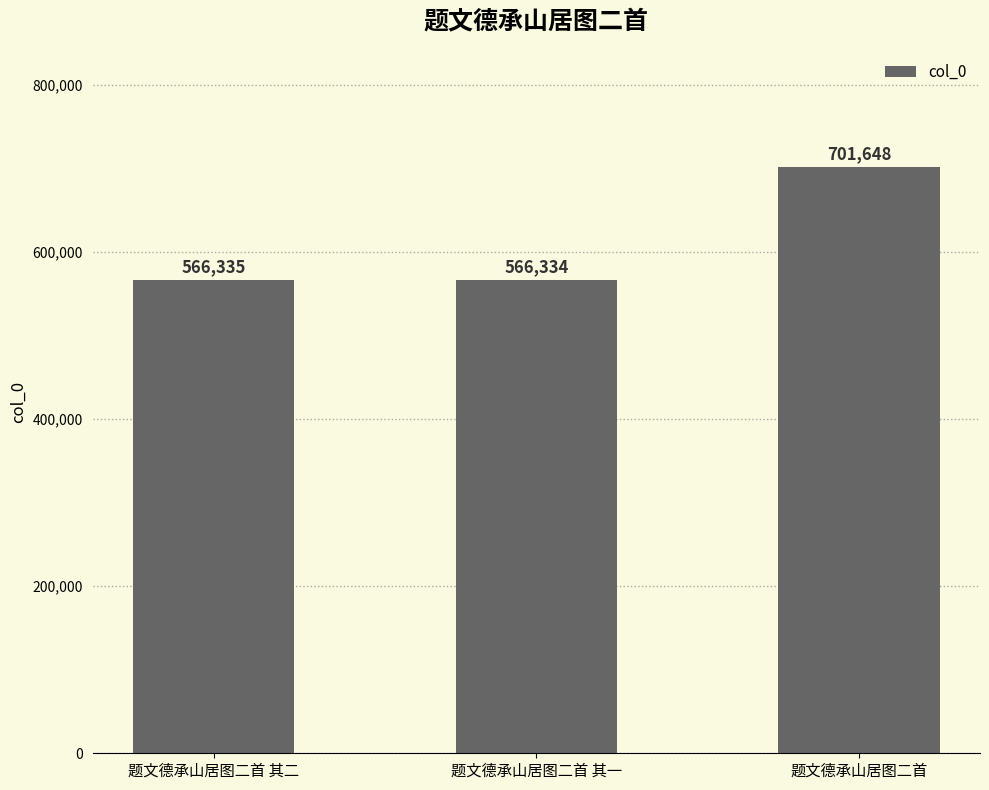

At which label is the value closest to 633991?

题文德承山居图二首 其二